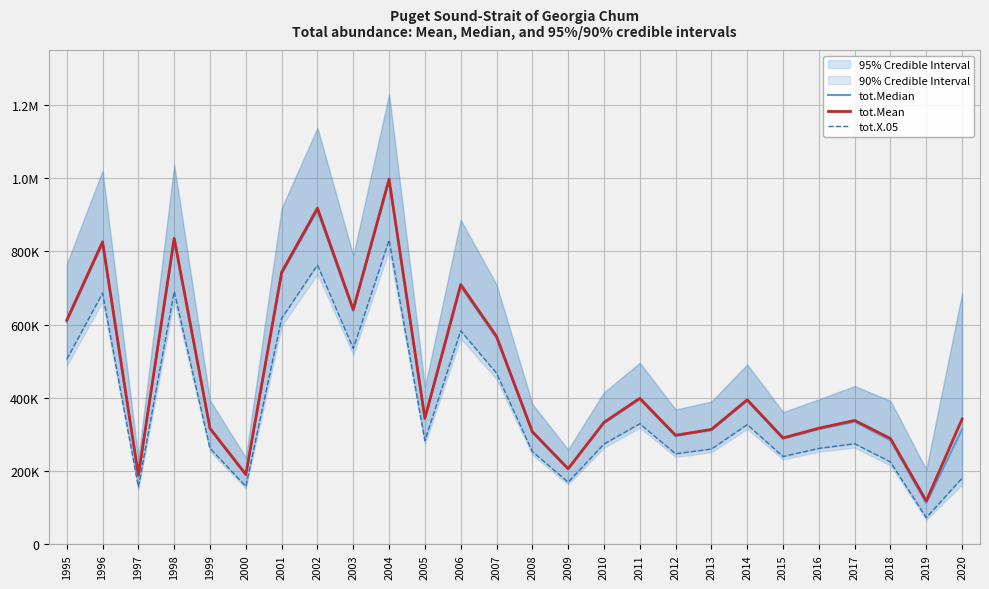

At which label is tot.Mean closest to 558109?

2007